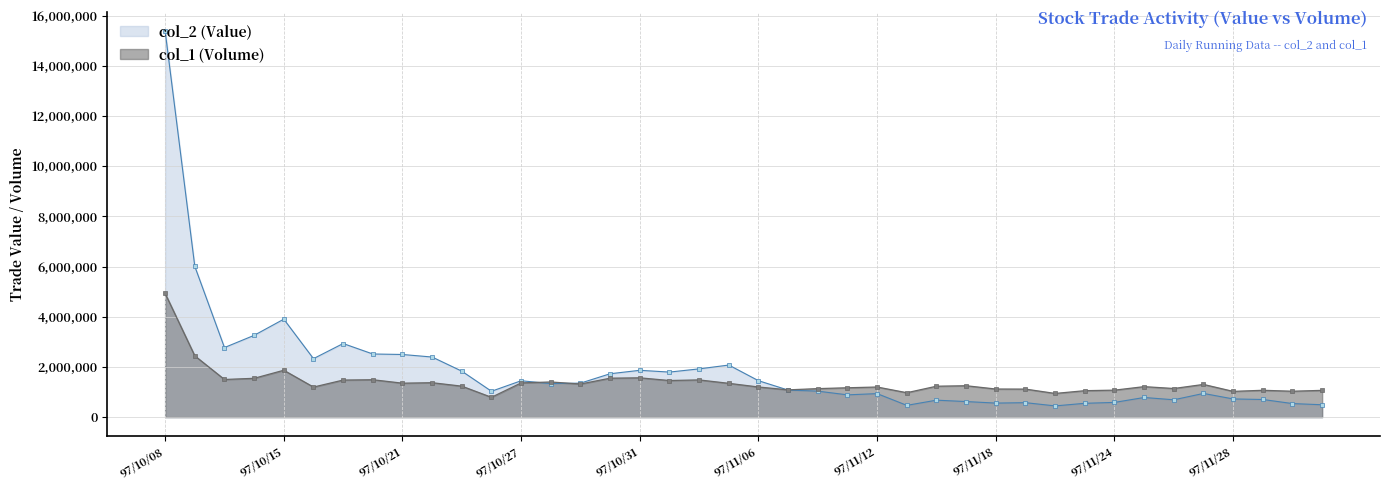

At 97/11/18, list the series in order from largest to smallest.

col_1 (Volume), col_2 (Value)